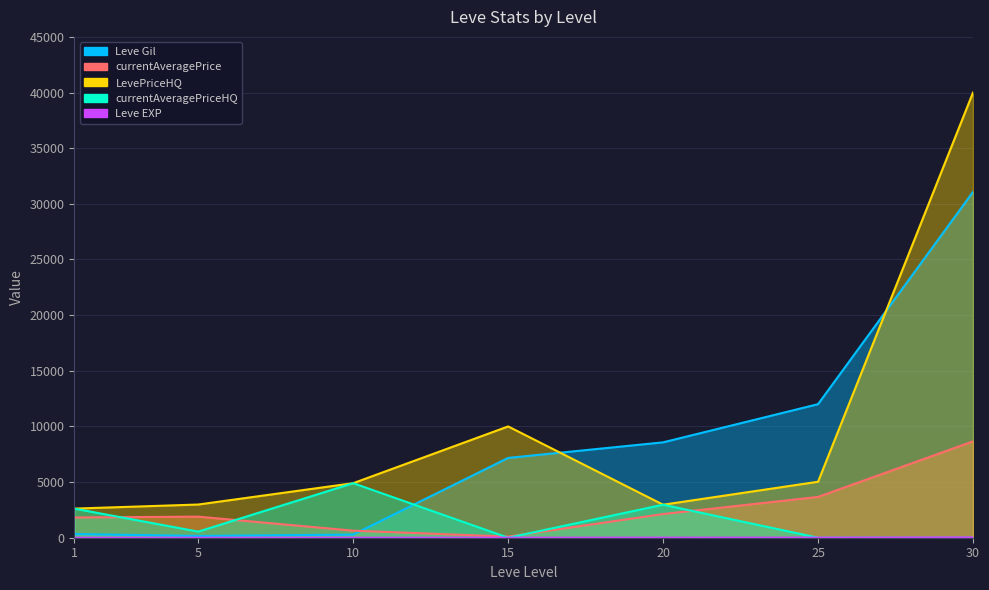

Count the number of data series in this chart.

5